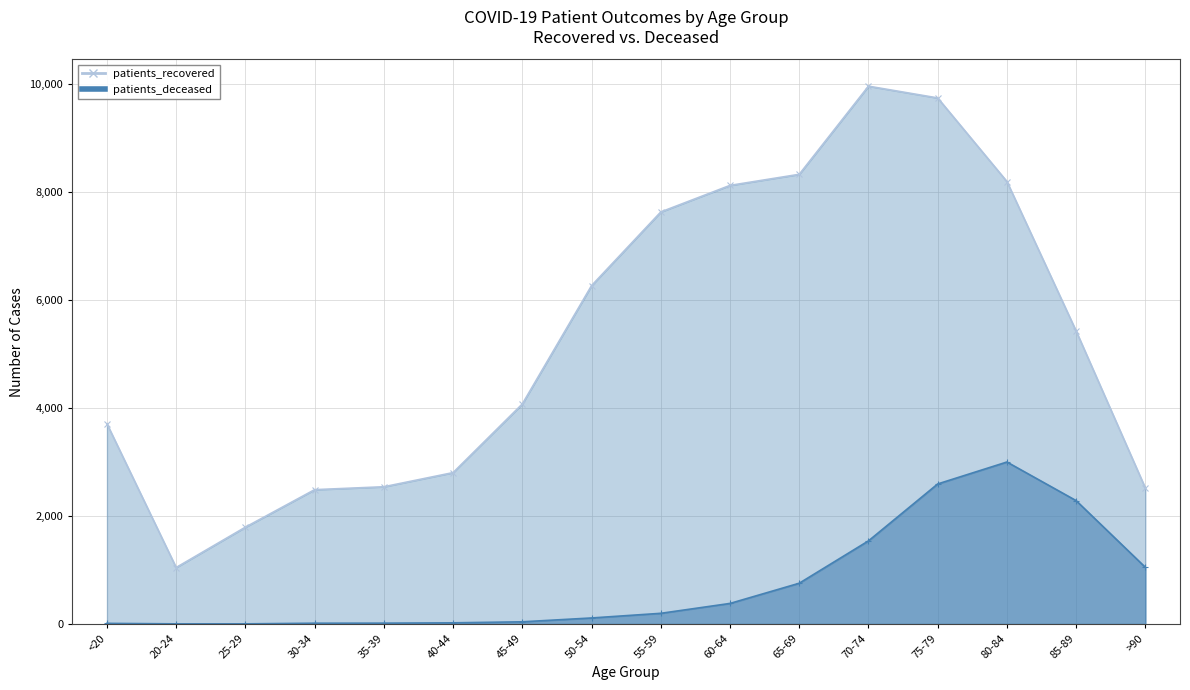

What is the label of the 15th point from the right?

20-24